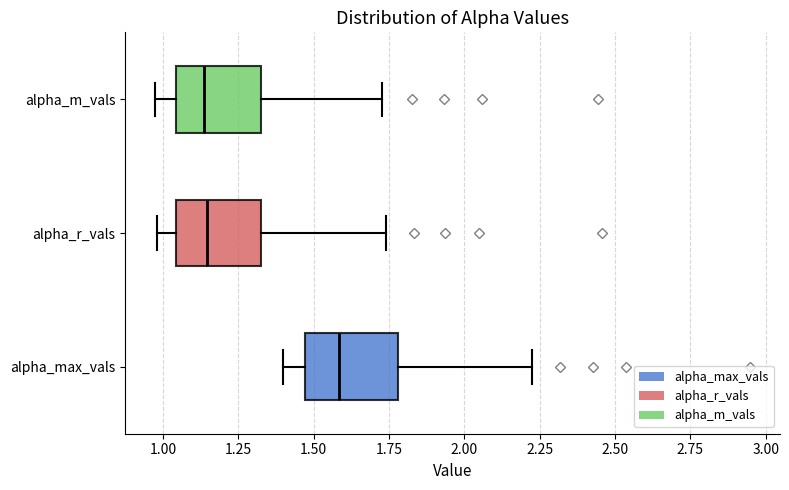

Reading bottom to top, transcribe this box plot: for each box, give where its median line is, the range the box spans, and where its two whiskers end, as read against the x-axis. The values are not printed on the chart, so give them approximately, as read against the axis.

alpha_max_vals: median 1.60, box 1.45 to 1.80, whiskers 1.40 to 2.20
alpha_r_vals: median 1.15, box 1.05 to 1.35, whiskers 1.00 to 1.75
alpha_m_vals: median 1.15, box 1.05 to 1.35, whiskers 0.95 to 1.75